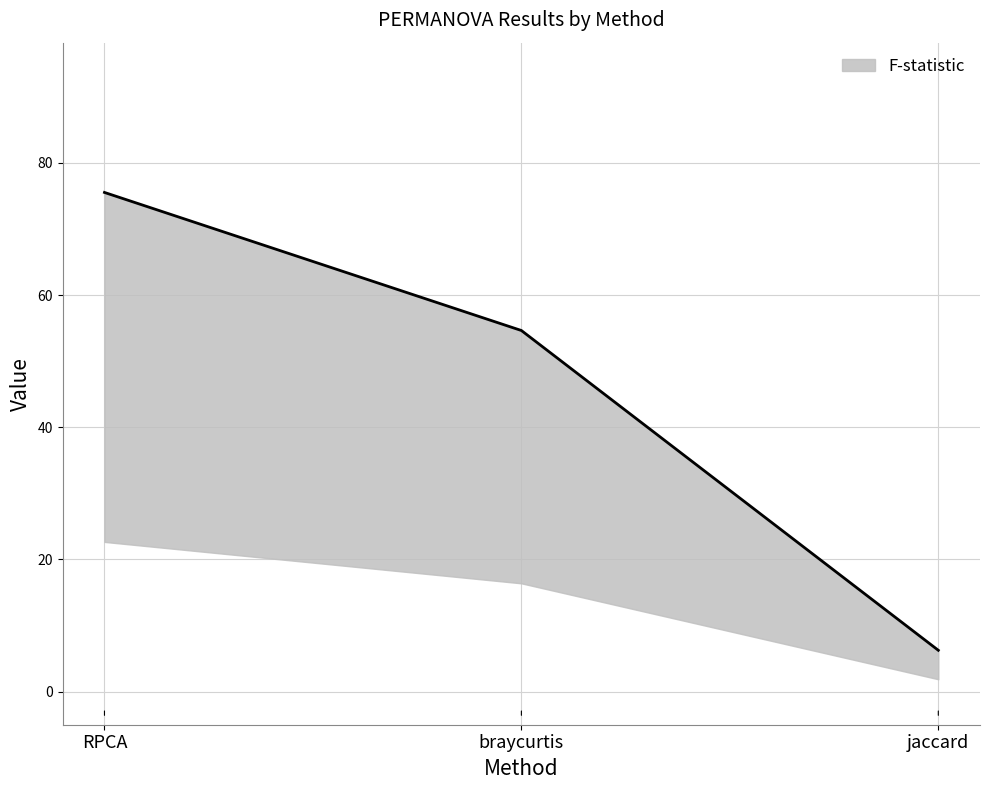

Where does the data first go above 54?

RPCA